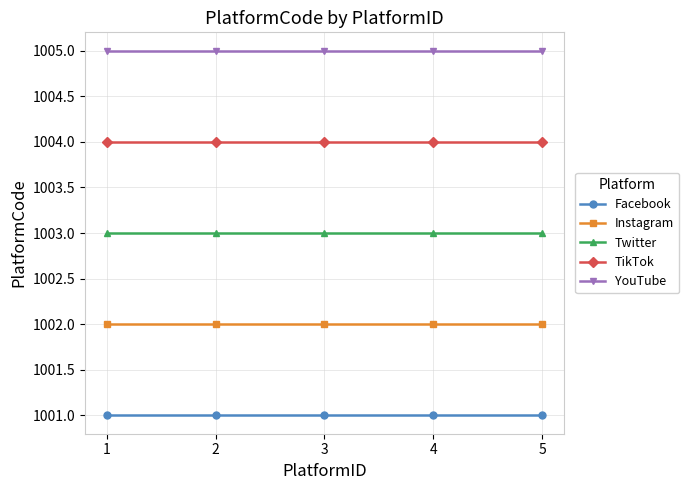

True or false: Facebook has a value of 483 at 5.

False